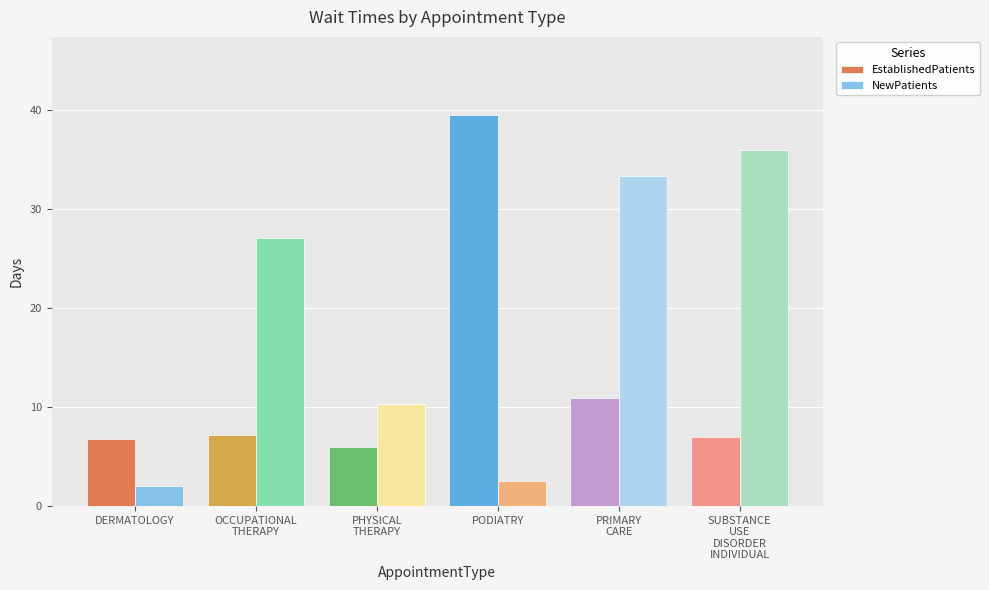

What is the difference between the second highest and second lowest values in the NewPatients series?

30.8